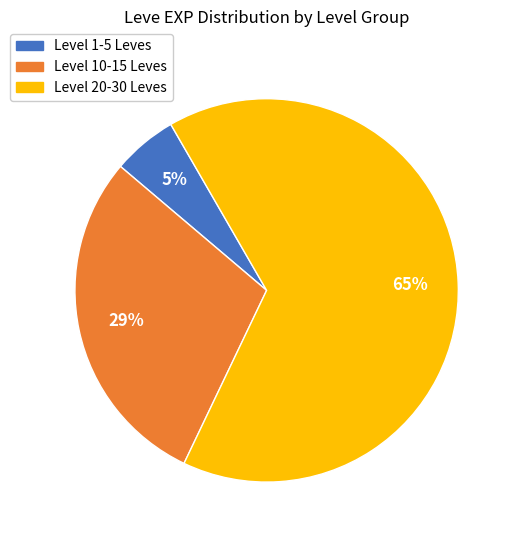

To the nearest percent, what is the average slice percentage?

33%